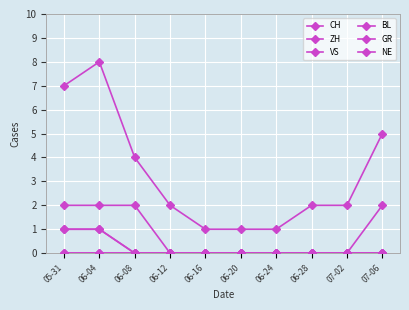

Is this an area chart (filled region under the line)?

No